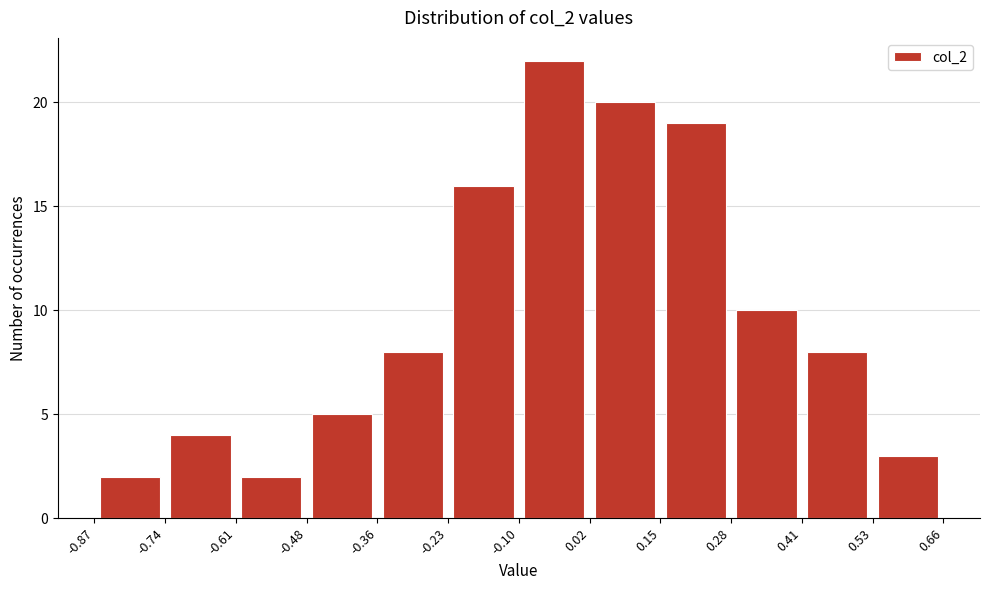

What is the height of the bar covering -0.23 to -0.10 on the x-axis? The values are not printed on the chart, so give them approximately, as read against the axis.

16